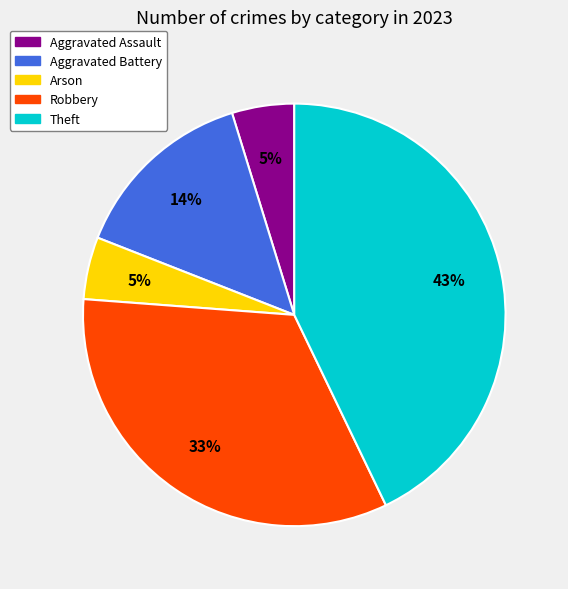

Is it true that Aggravated Assault is 5% of the pie?

True